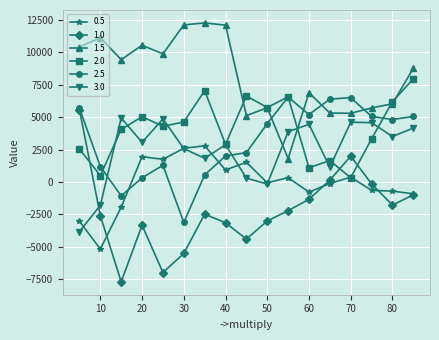

True or false: 0.5 and 1.5 intersect in this chart.

False